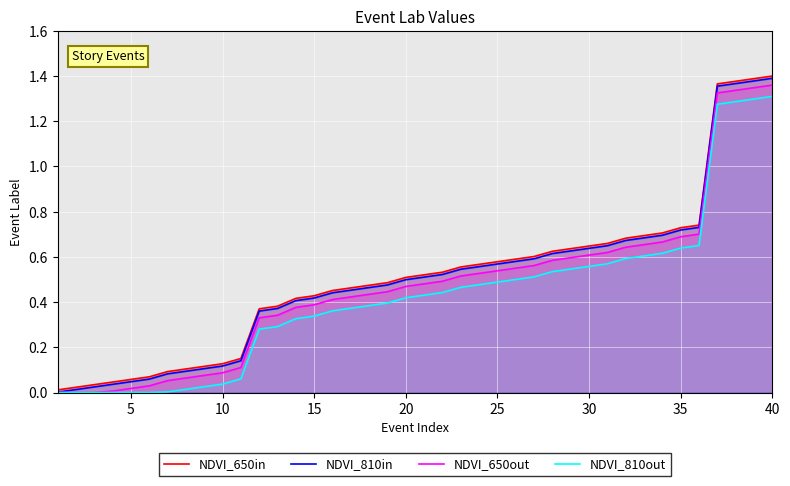

Which series has the largest total across all categories?

NDVI_650in